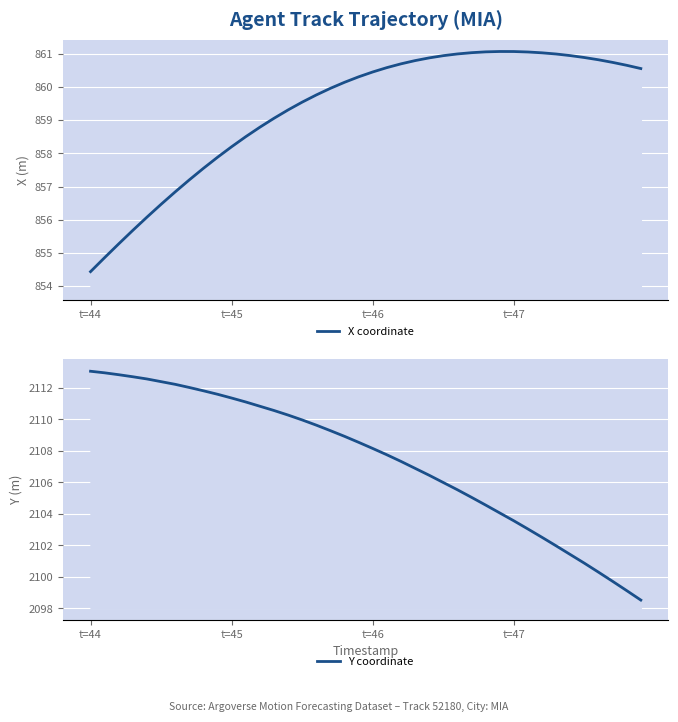

Is the value of Y coordinate at 35 greater than the value of X coordinate at 19?

Yes